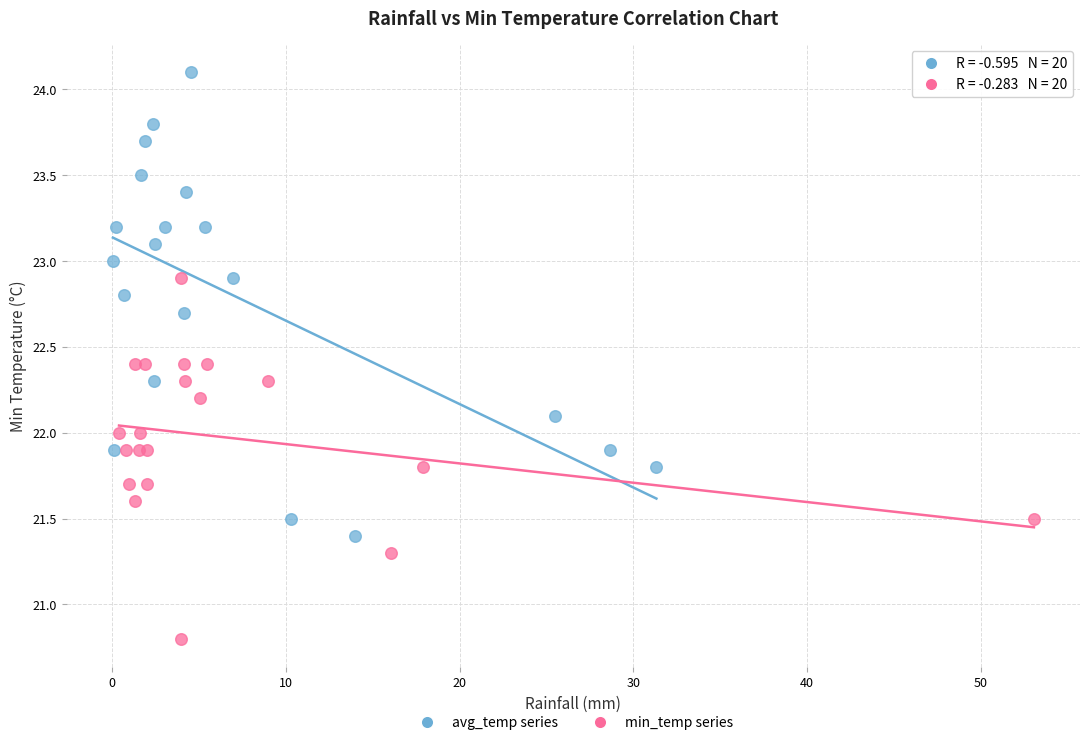

Which series reaches the minimum Y coordinate?

min_temp series